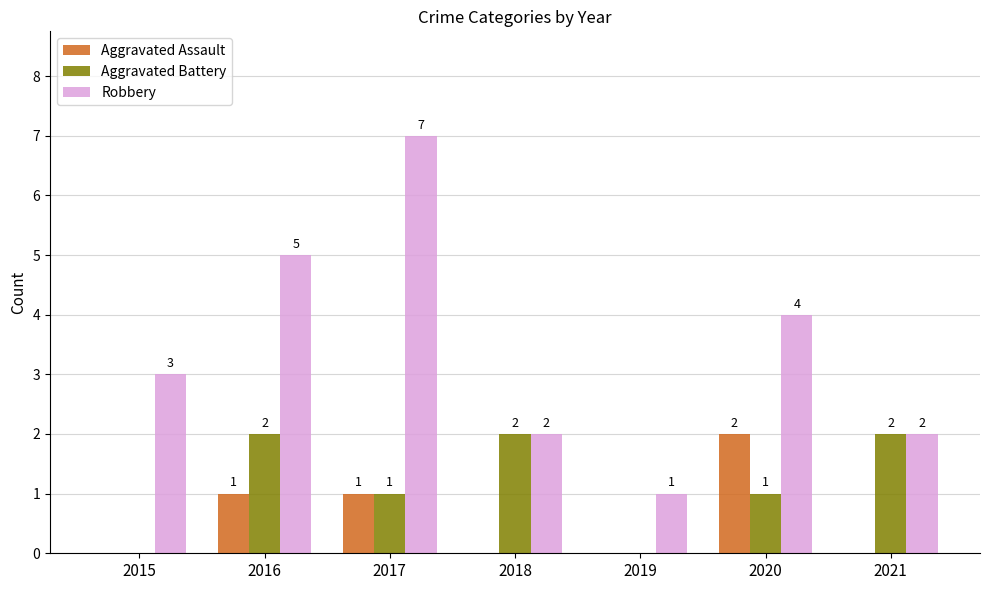

Reading right to left, extract all data points from this chart.

Aggravated Assault: 2021=0	2020=2	2019=0	2018=0	2017=1	2016=1	2015=0
Aggravated Battery: 2021=2	2020=1	2019=0	2018=2	2017=1	2016=2	2015=0
Robbery: 2021=2	2020=4	2019=1	2018=2	2017=7	2016=5	2015=3